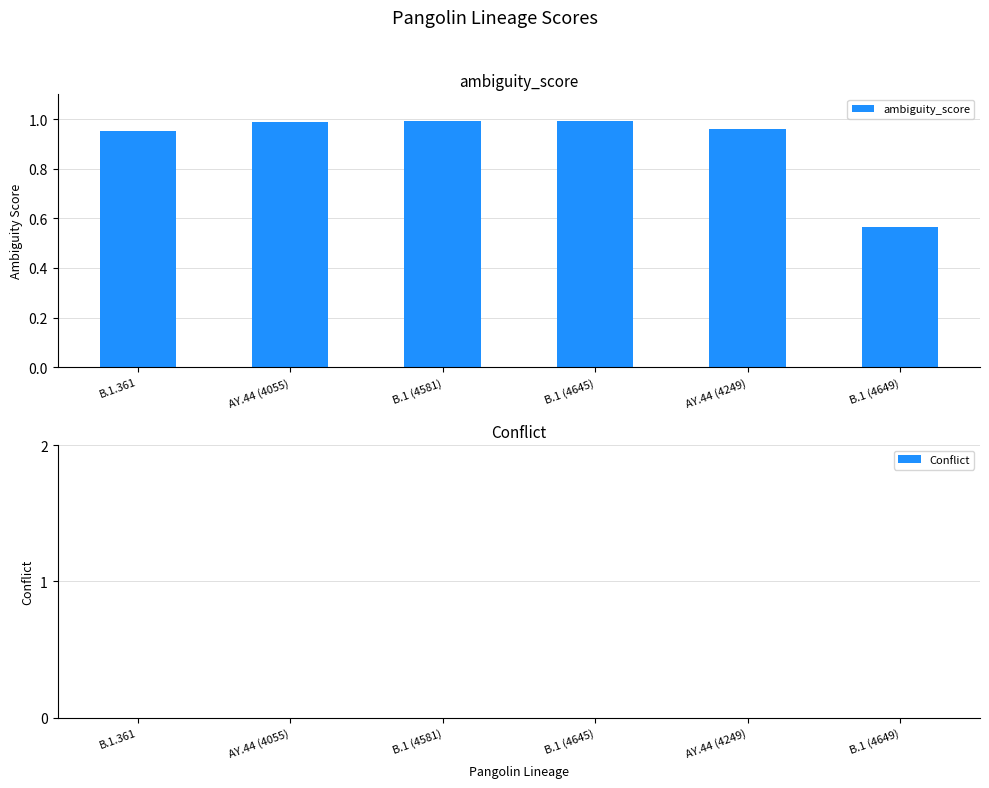

How many distinct data groups are displayed?

1